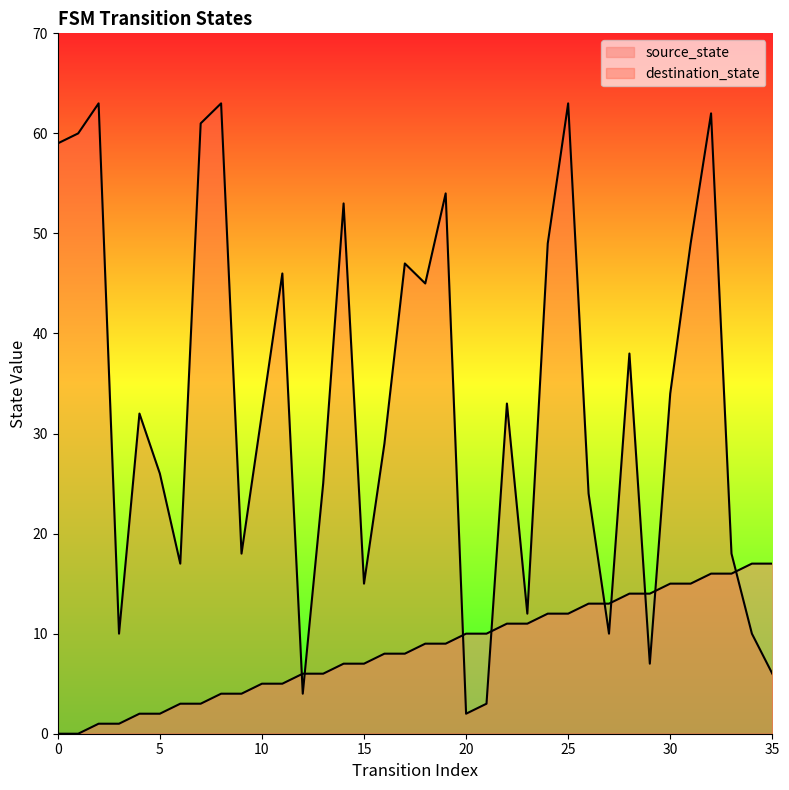

Reading left to right, extract all data points from this chart.

source_state: 0	0	1	1	2	2	3	3	4	4	5	5	6	6	7	7	8	8	9	9	10	10	11	11	12	12	13	13	14	14	15	15	16	16	17	17
destination_state: 59	60	63	10	32	26	17	61	63	18	32	46	4	25	53	15	29	47	45	54	2	3	33	12	49	63	24	10	38	7	34	49	62	18	10	6